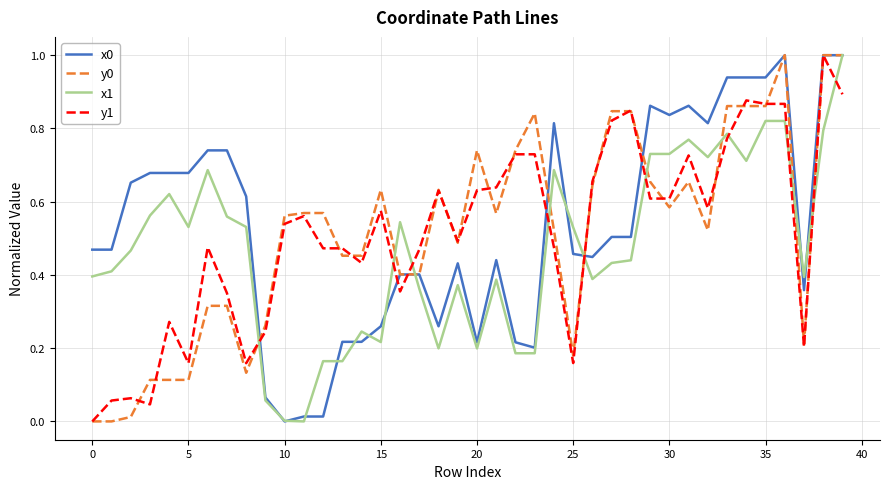

After their last crossing, which series has the higher values: y1 or x1?

x1